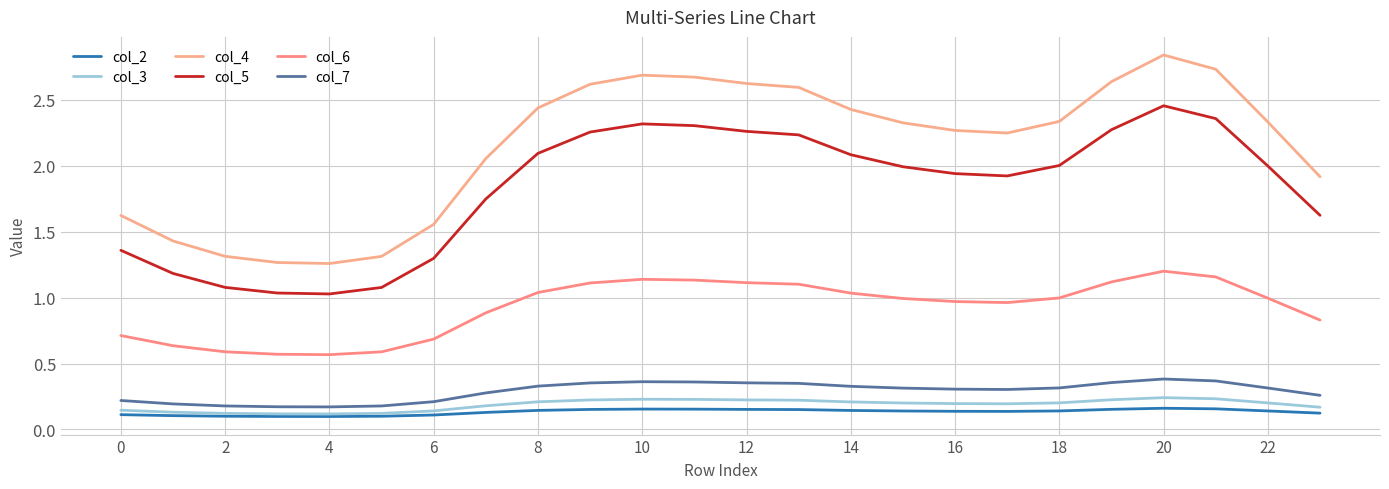

Is this an area chart (filled region under the line)?

No